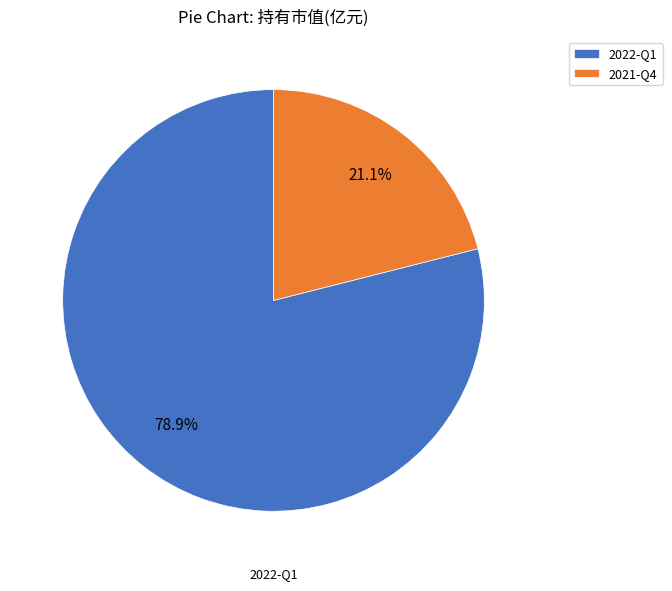

Which slice is the largest?

2022-Q1